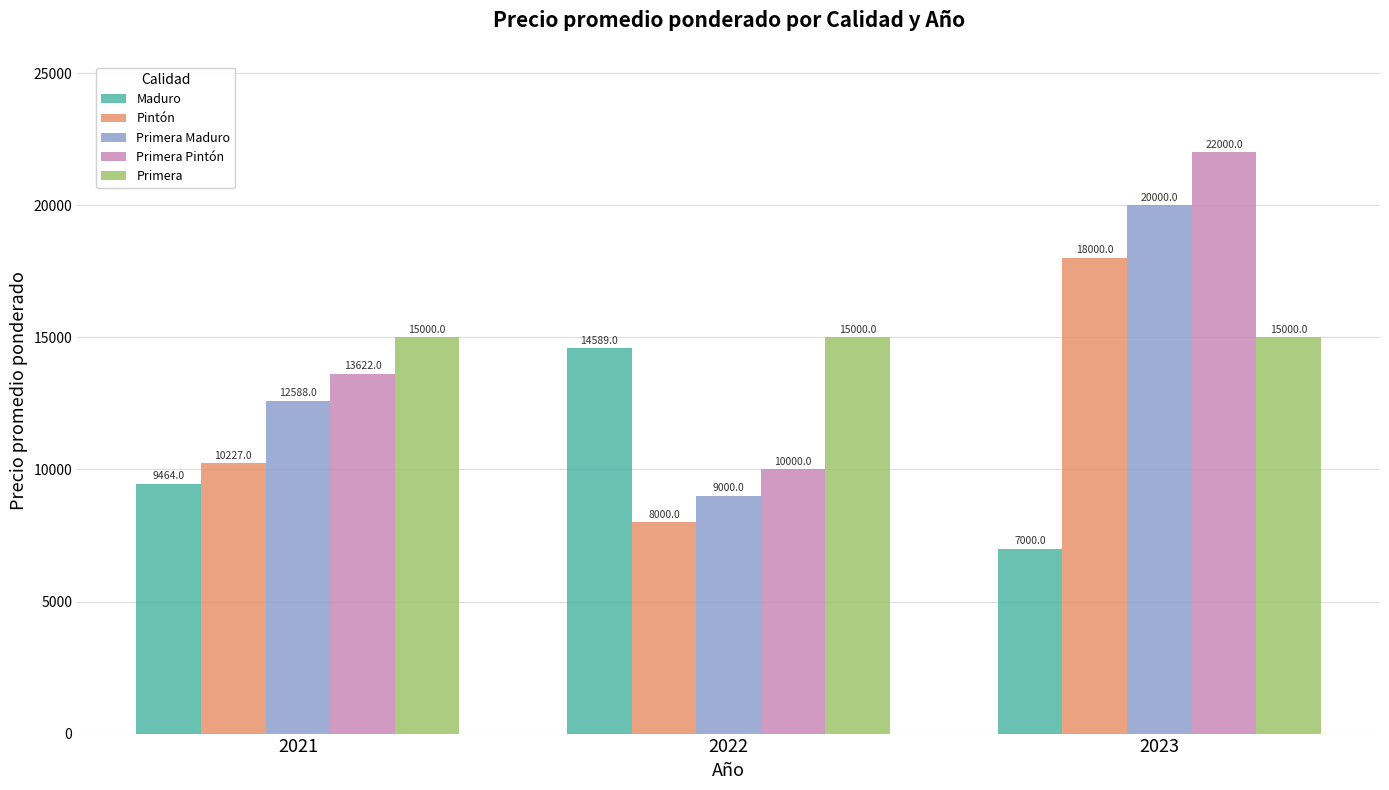

True or false: Maduro has a value of 12721 at 2021.

False